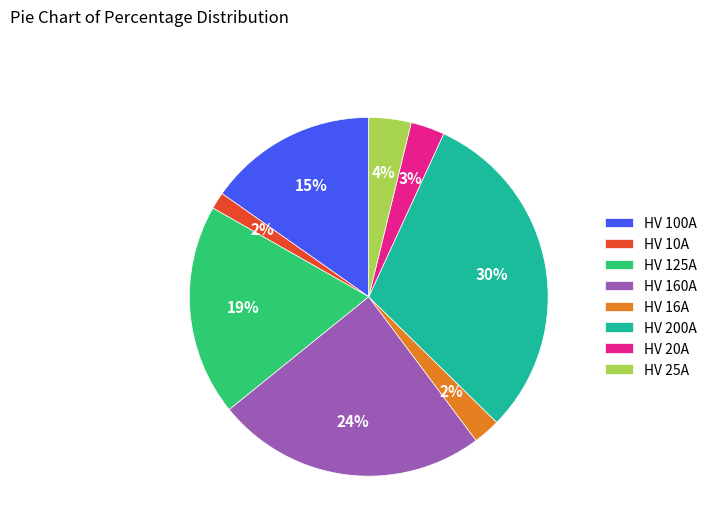

To the nearest percent, what portion does HV 20A represent?

3%